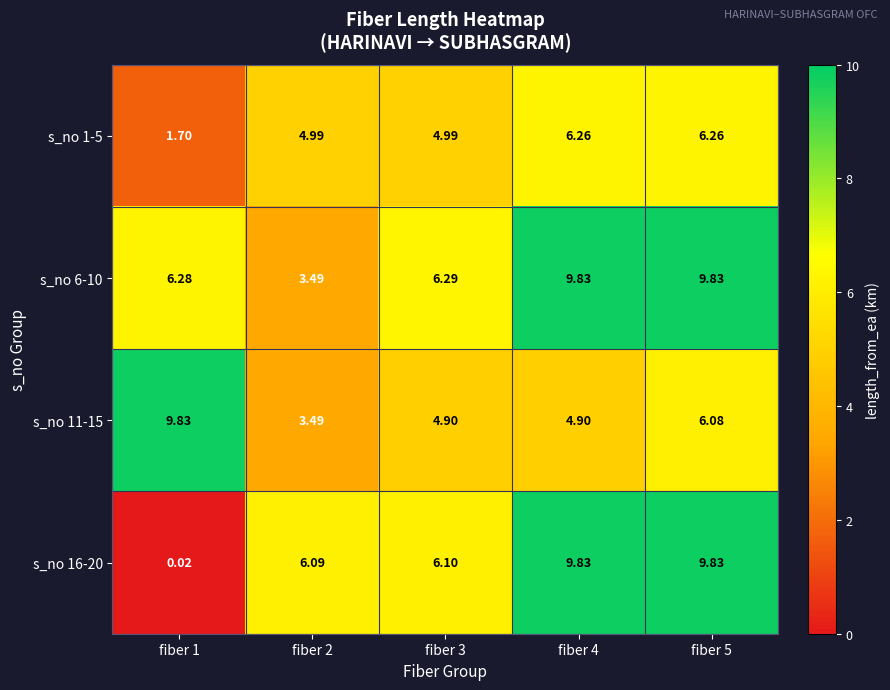

Is the value of s_no 11-15 at fiber 2 greater than the value of s_no 16-20 at fiber 3?

No